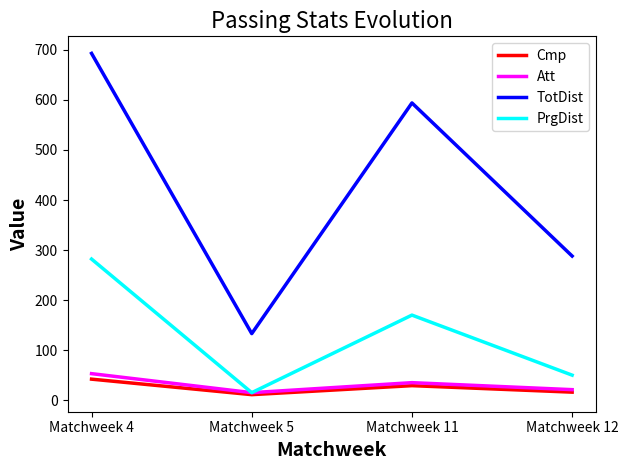

What is the minimum value for PrgDist?

15